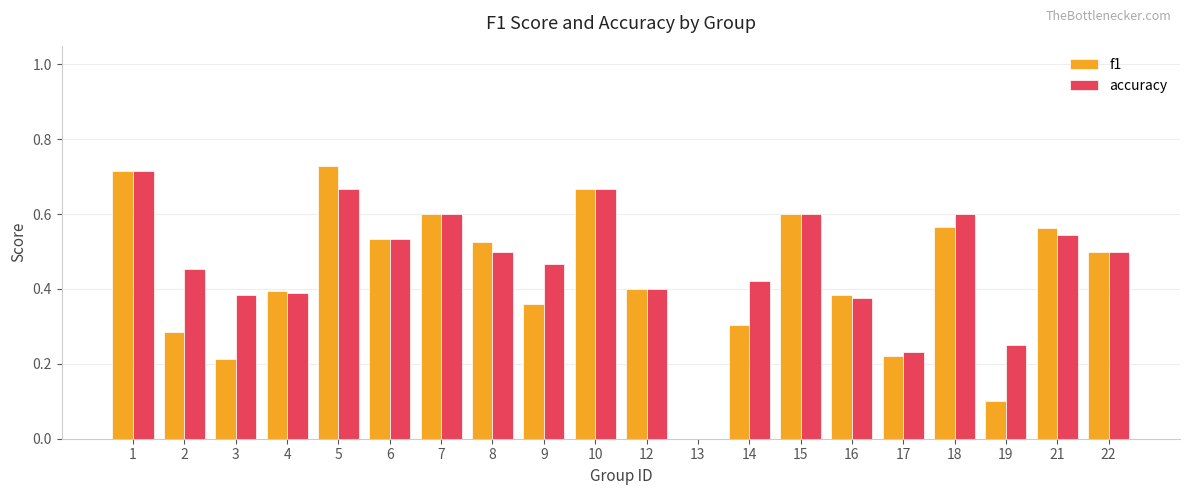

How many positive values does the f1 series have?

19